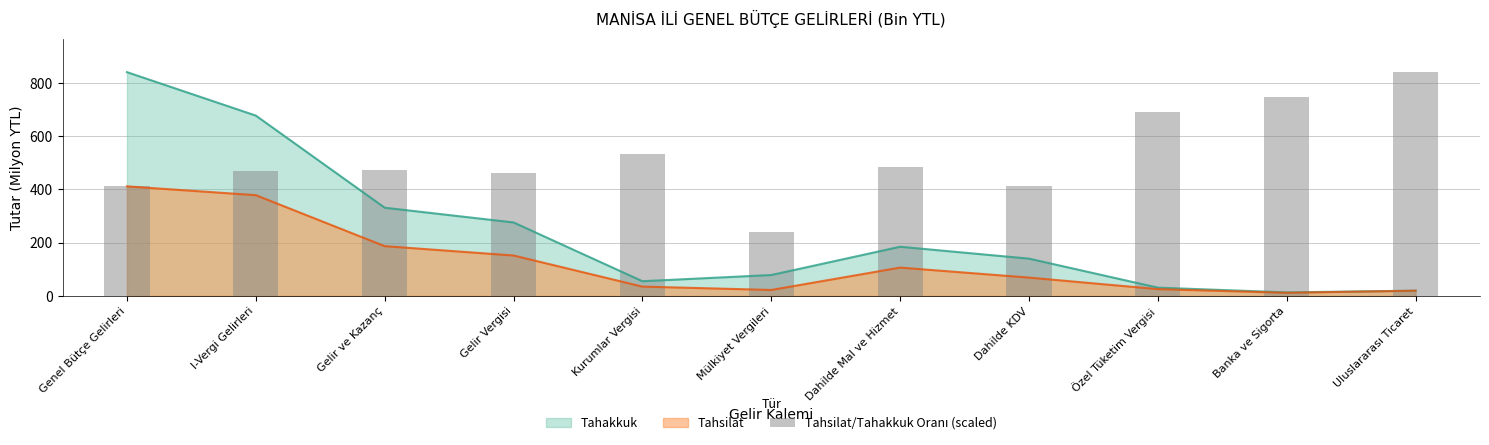

What is the greatest value displayed?

839.9